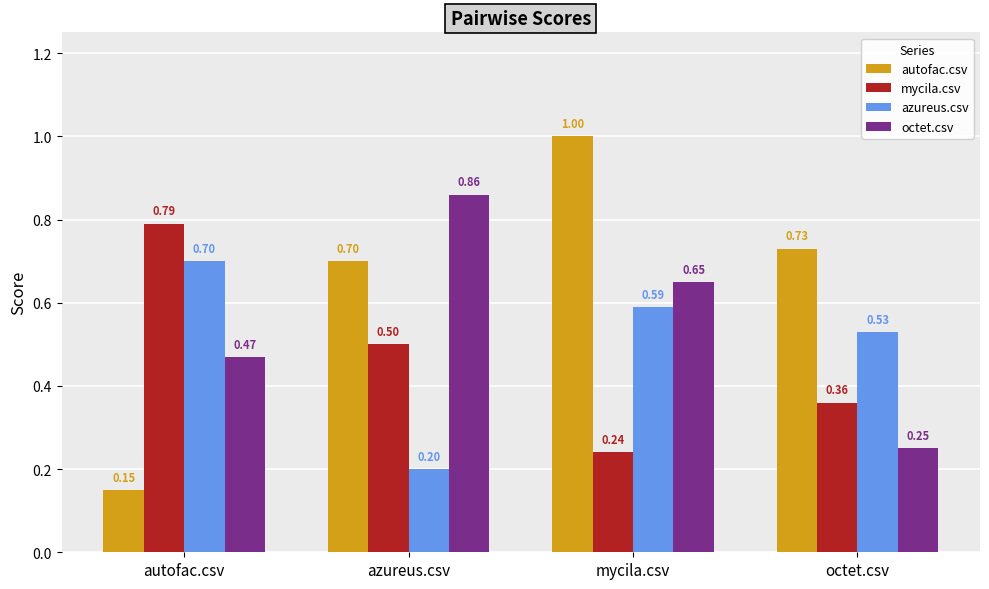

Which label corresponds to the largest value in the chart?

mycila.csv